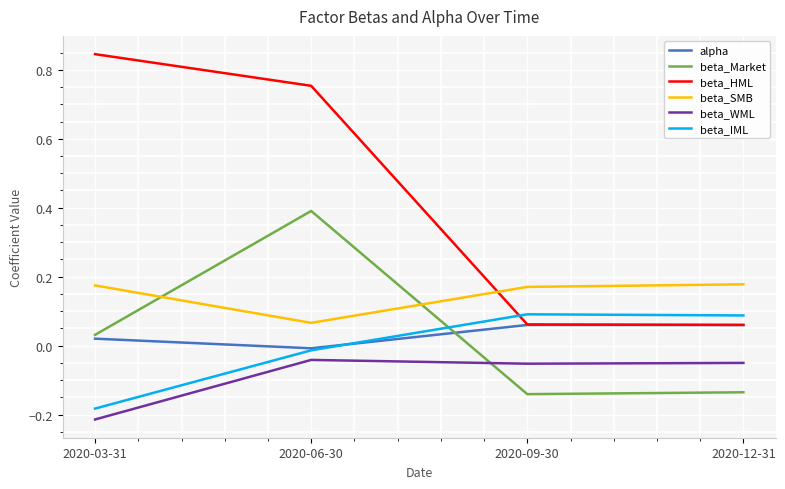

At which category is the sum across all series the highest?

2020-06-30